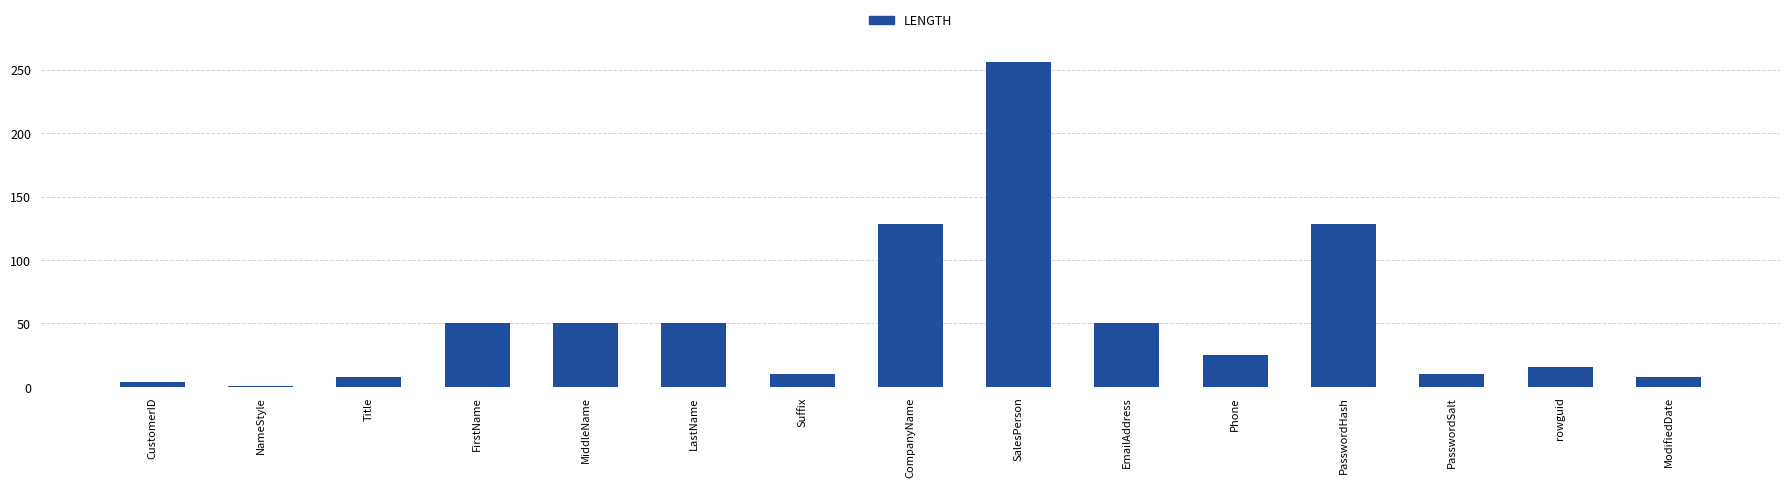

What is the difference between the maximum and second lowest values?

252